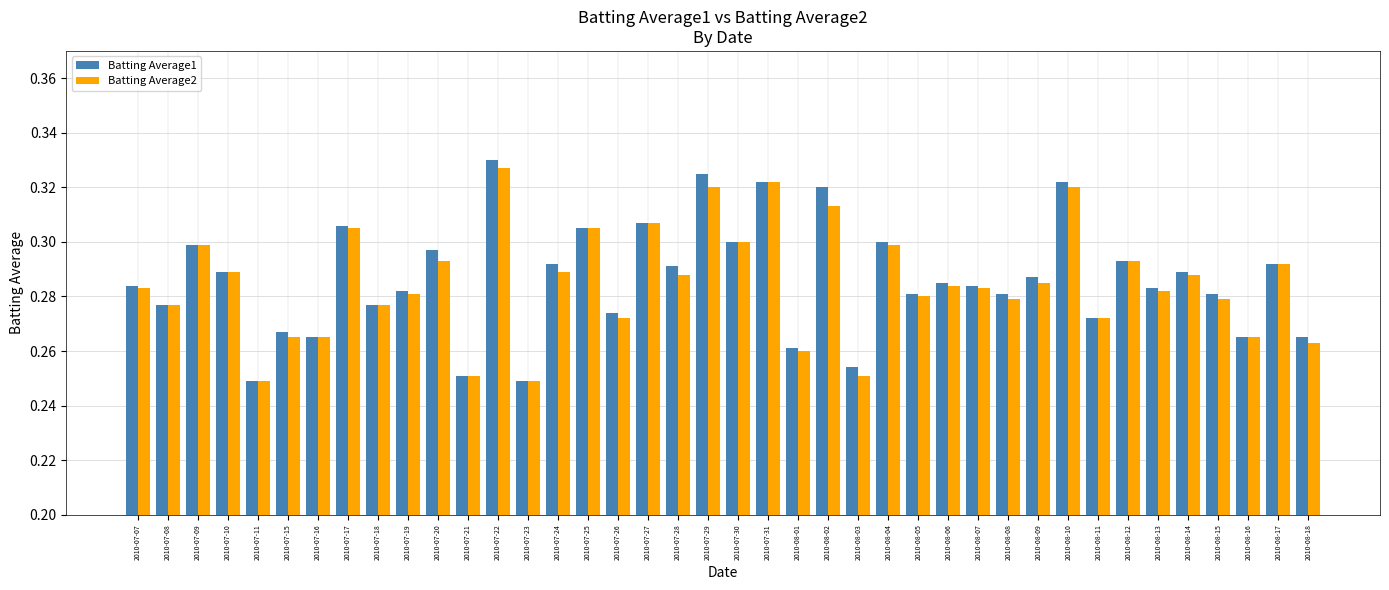

The Batting Average1 series shows 0.5 at 2010-07-31. True or false?

False